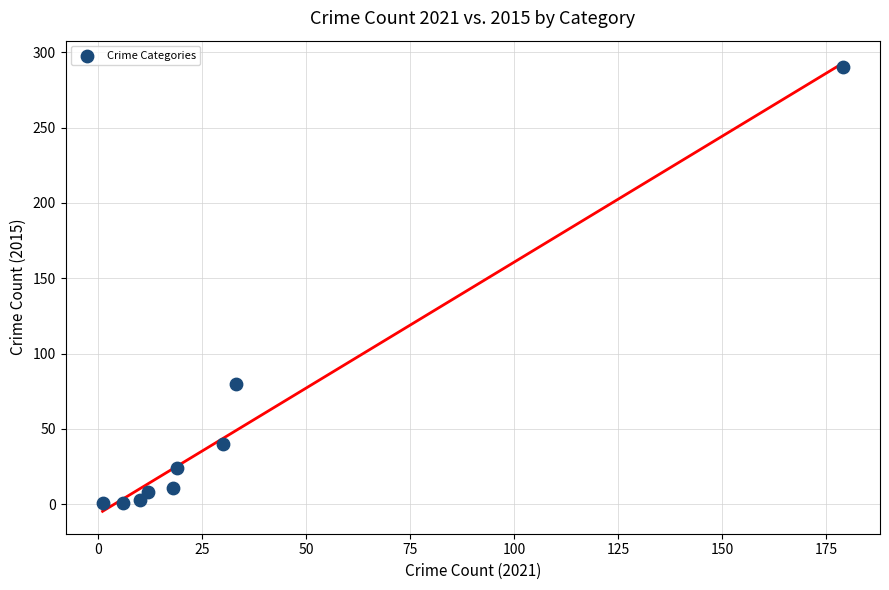

What Y value in the scatter plot is closest to 145?

80